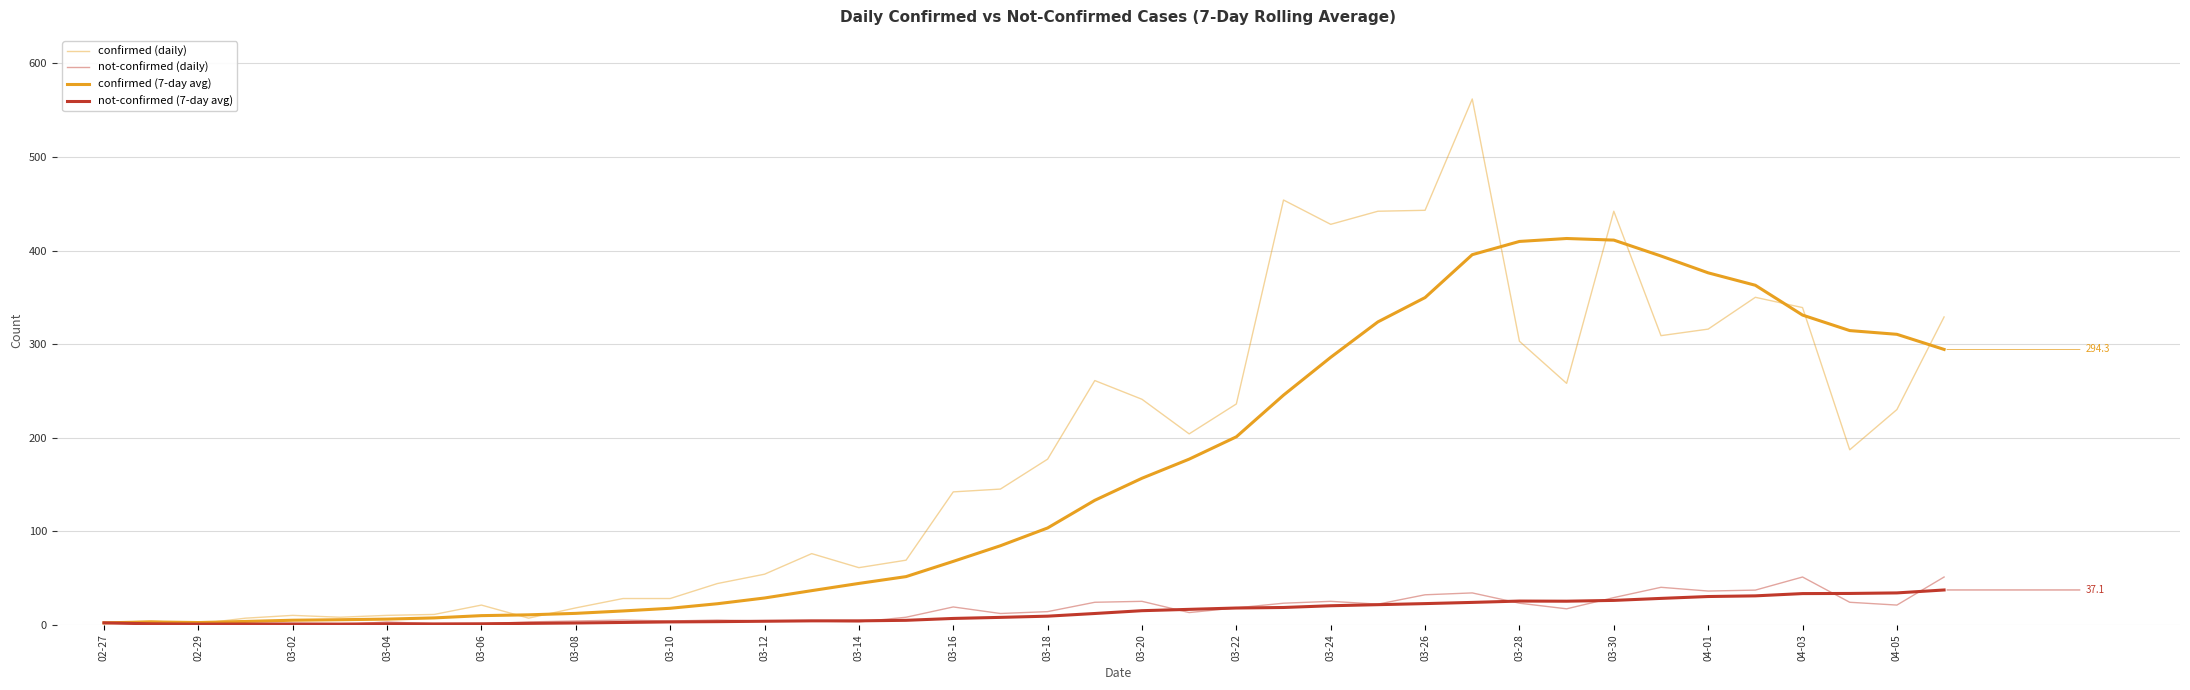

What is the difference between the second highest and minimum values in the not-confirmed (7-day avg) series?

33.3